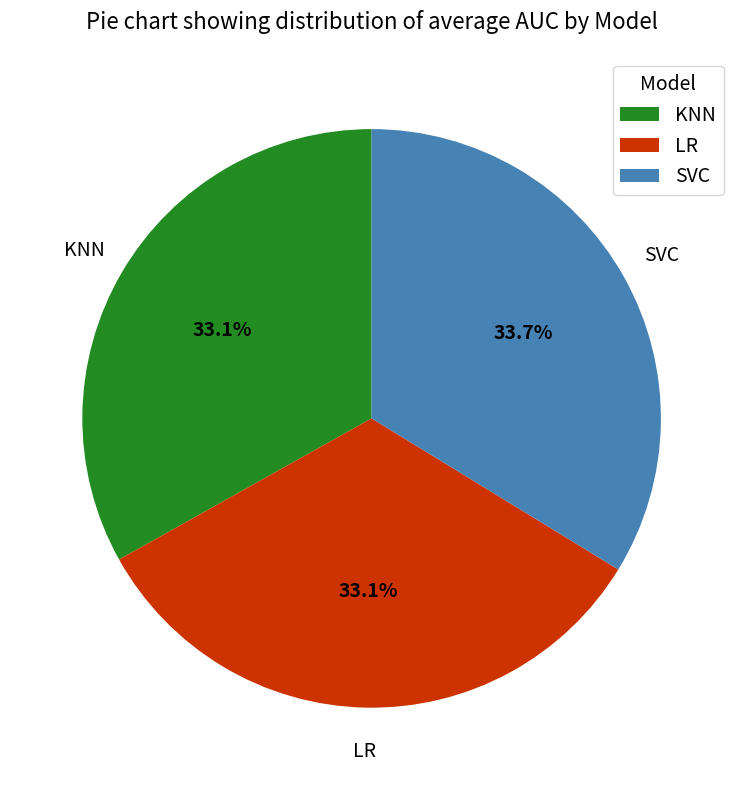

To the nearest percent, what is the combined percentage of SVC and LR?

67%